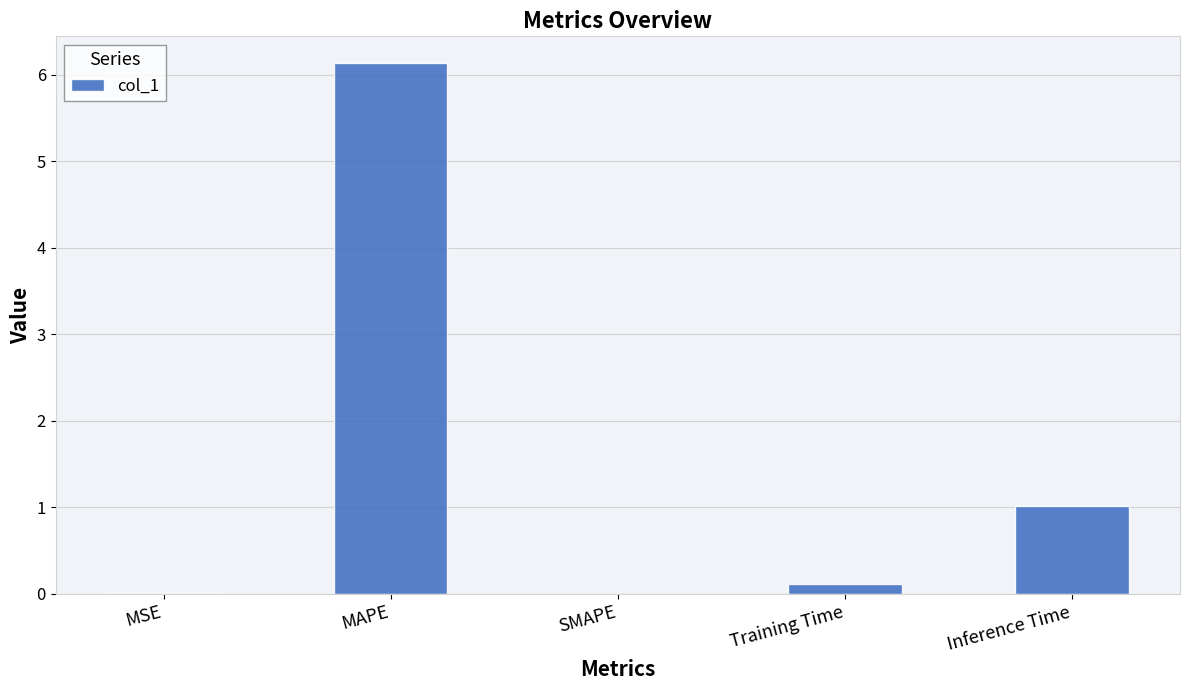

What is the sum of all values?

7.3